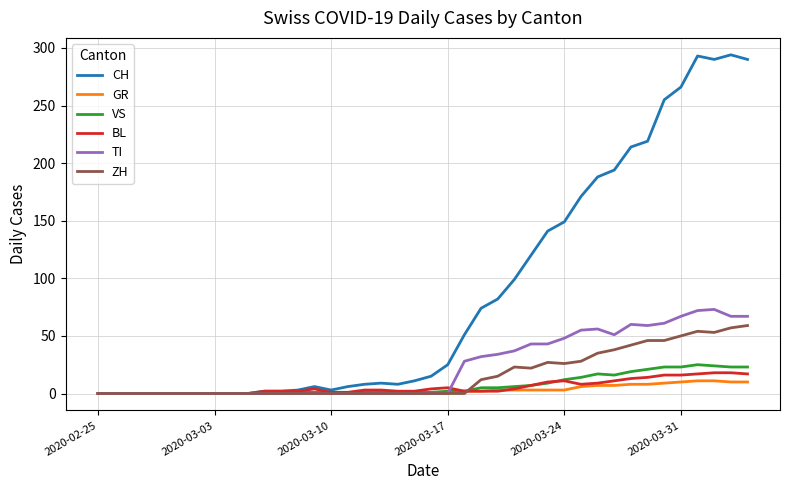

Which series has the widest spread of values?

CH